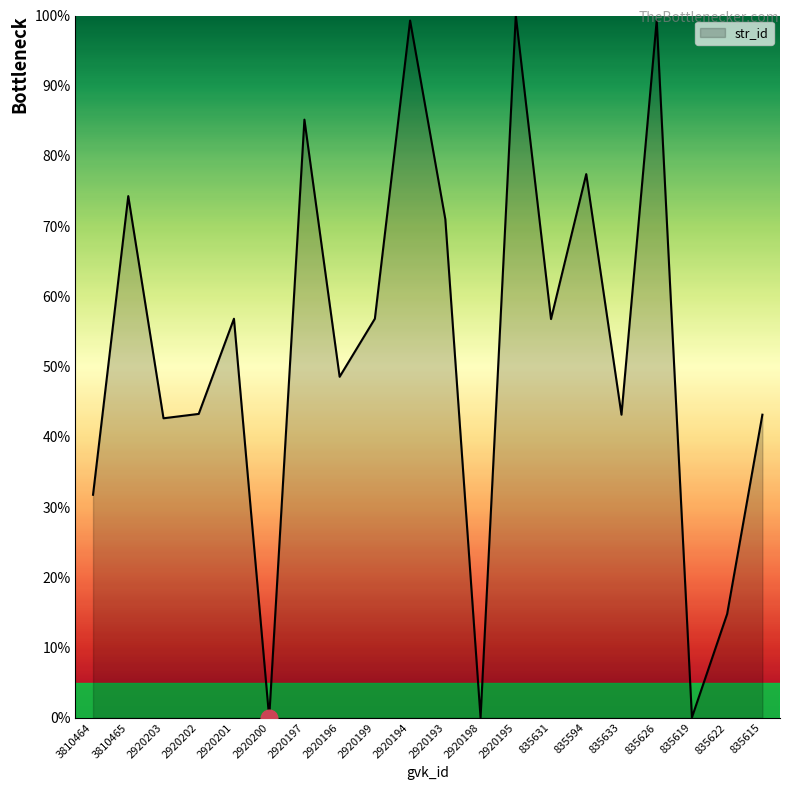

Is it true that the value at 2920201 is 80.0?

False